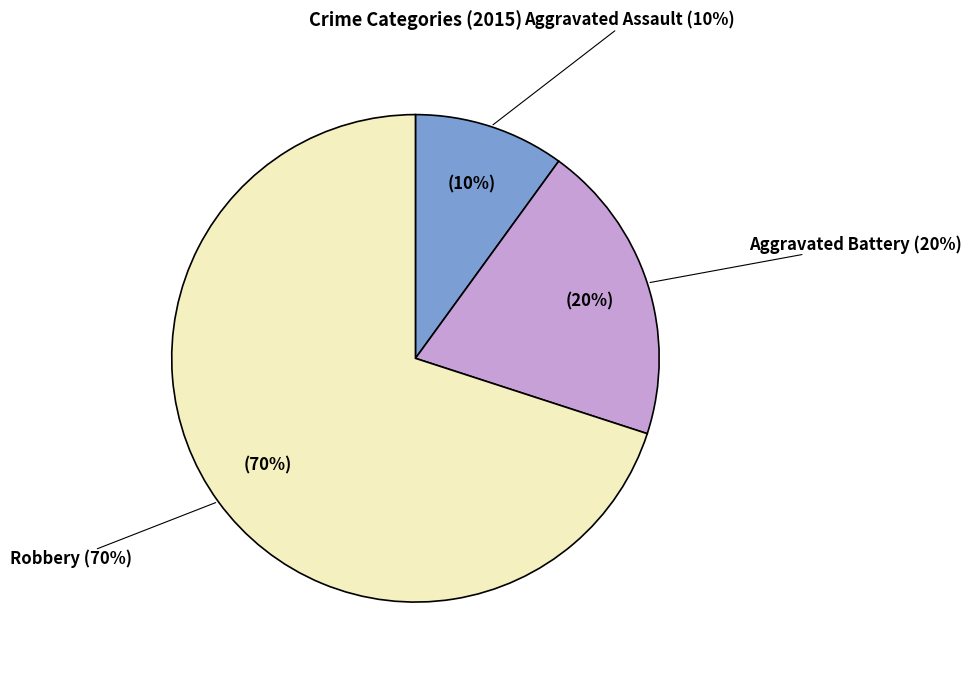

True or false: Robbery accounts for 70% of the total.

True